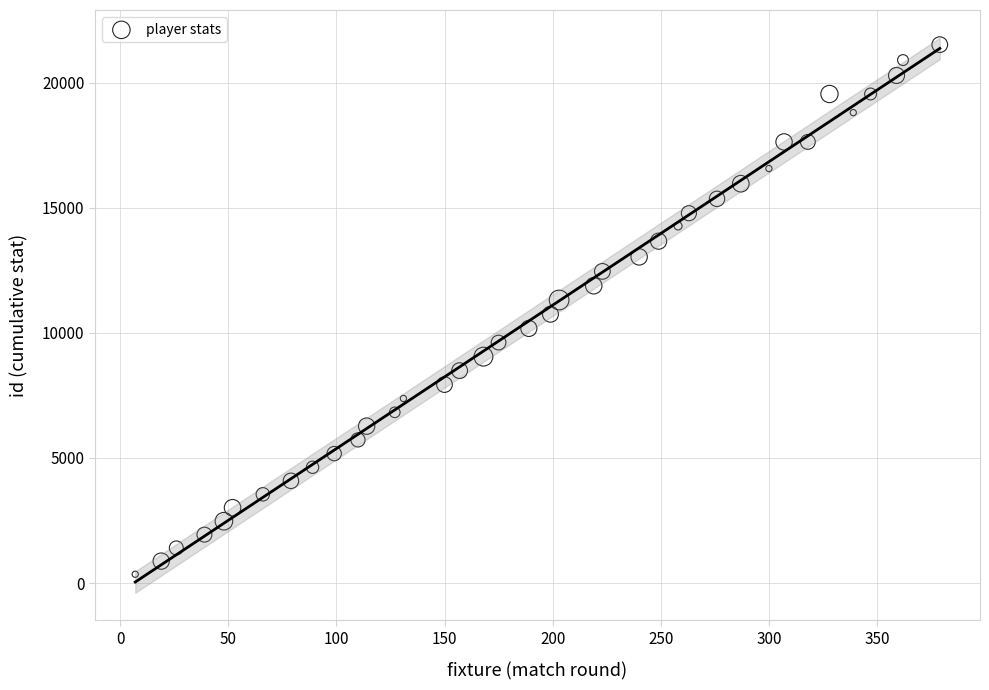

What is the range of Y values (max minus min)?

21167